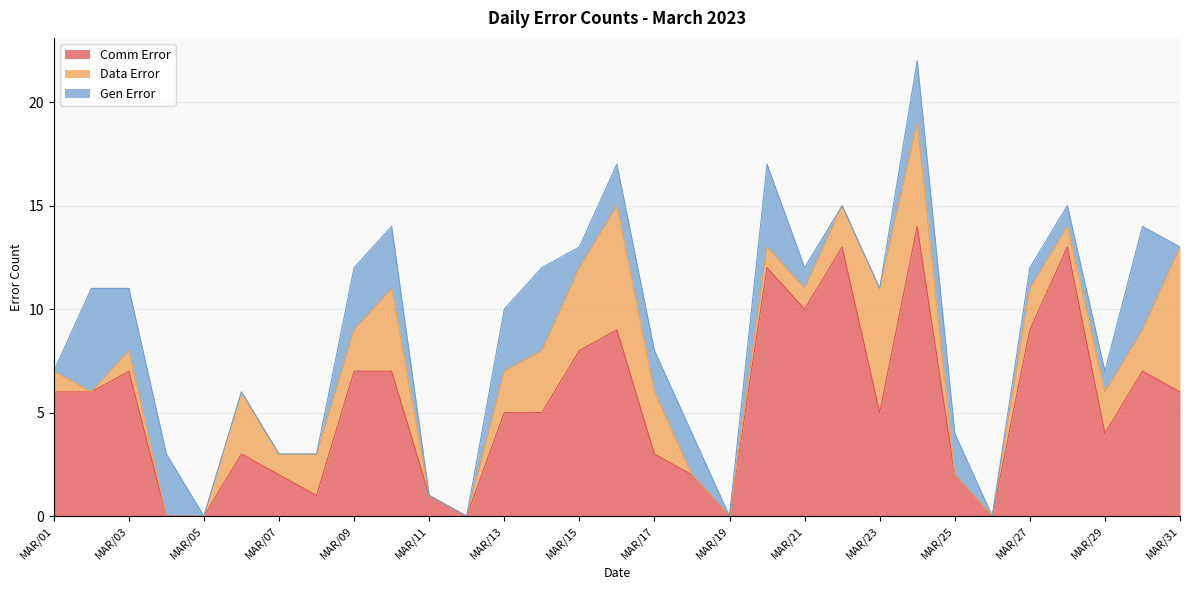

How many lines are shown in the chart?

3